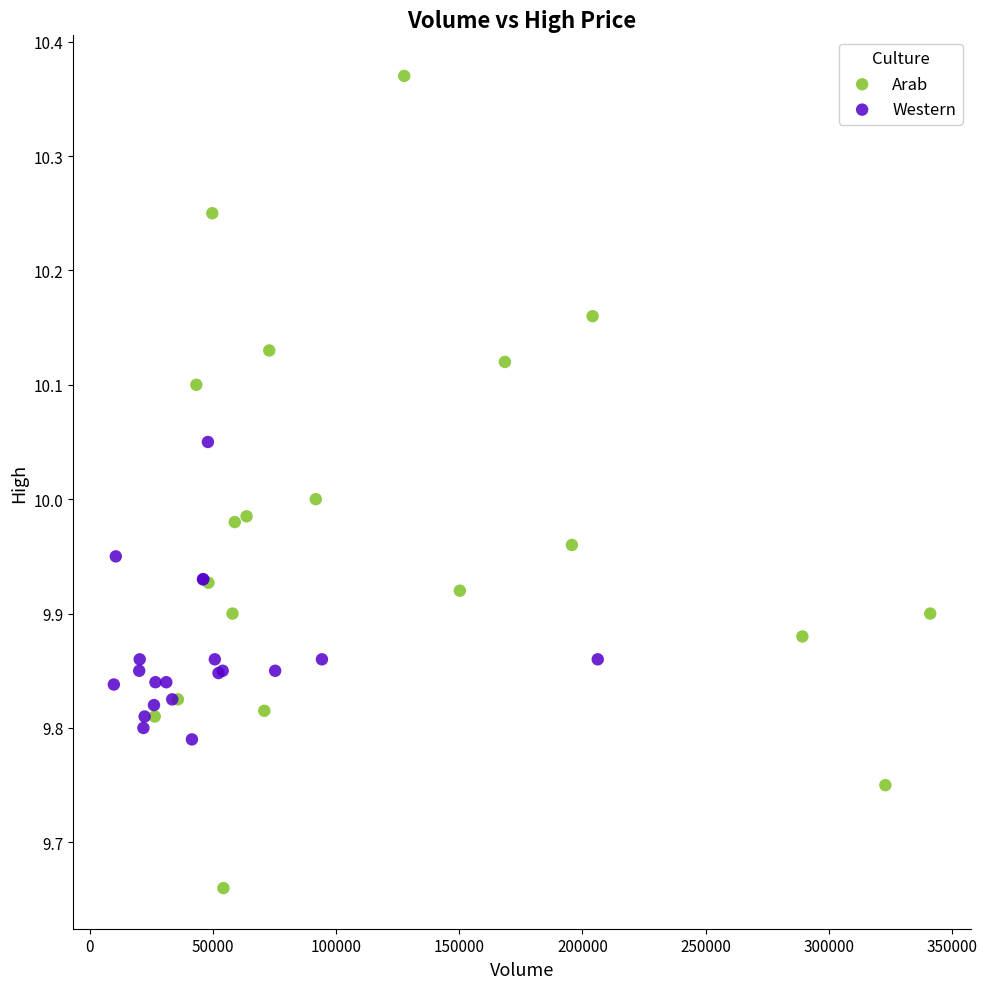

Which series has the largest Y range (max minus min)?

Arab